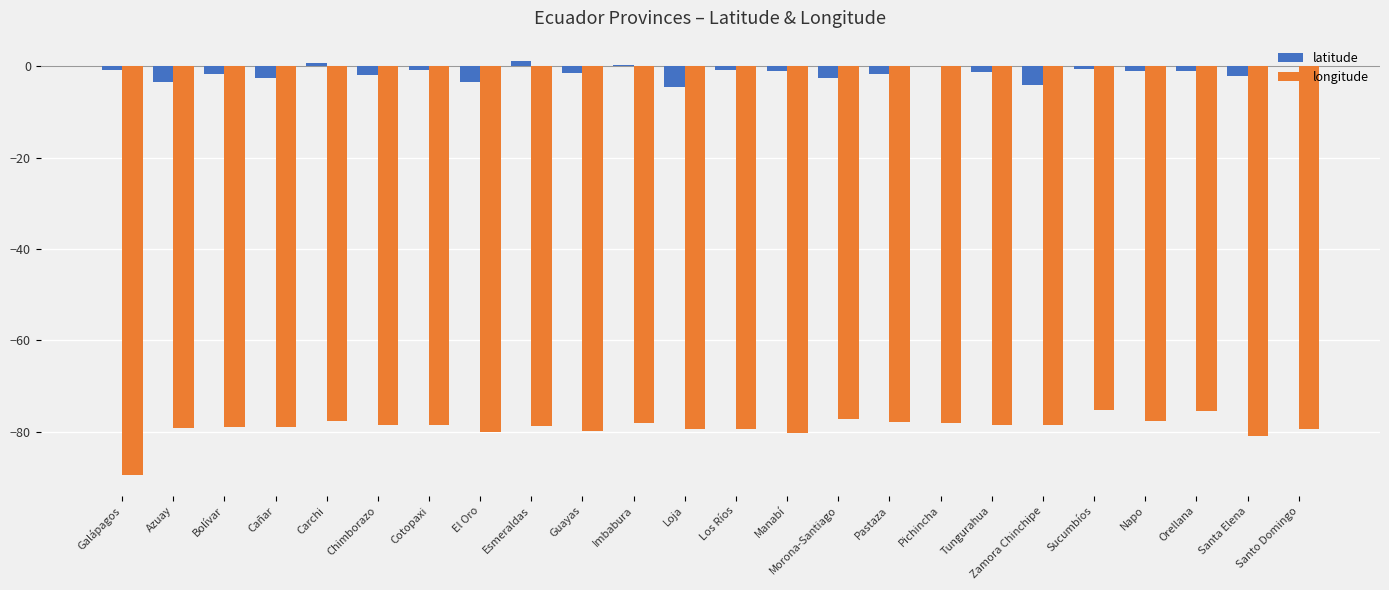

Is it true that longitude equals -98.8 at Sucumbíos?

False